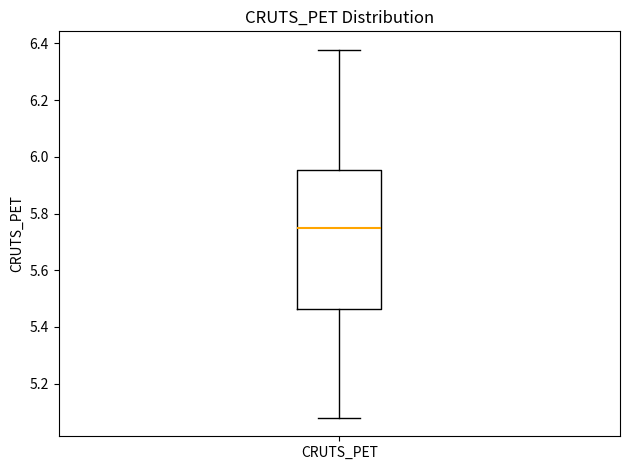

Transcribe this box plot: give where the median line is, the range the box spans, and where the two whiskers end, as read against the y-axis. The values are not printed on the chart, so give them approximately, as read against the axis.

median 5.74, box 5.46 to 5.96, whiskers 5.08 to 6.38